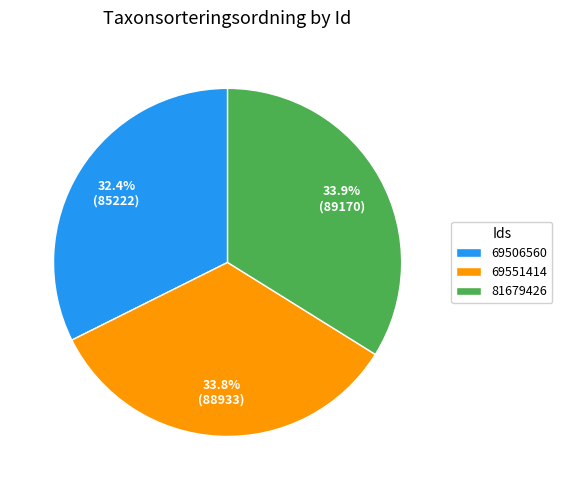

Do 81679426 and 69551414 together represent more than half of the pie?

Yes